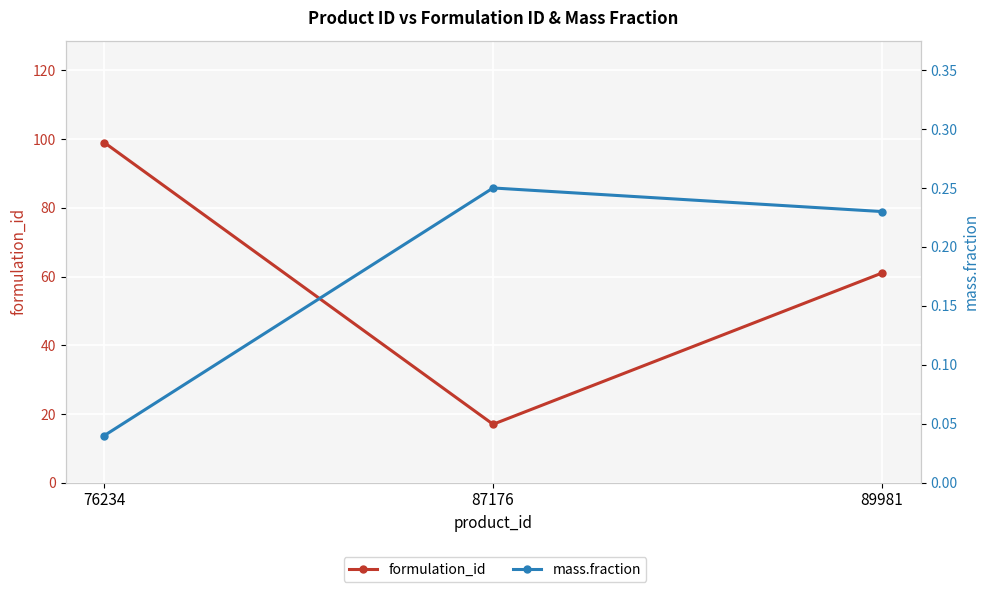

List the labels in order of formulation_id value, smallest first.

87176, 89981, 76234